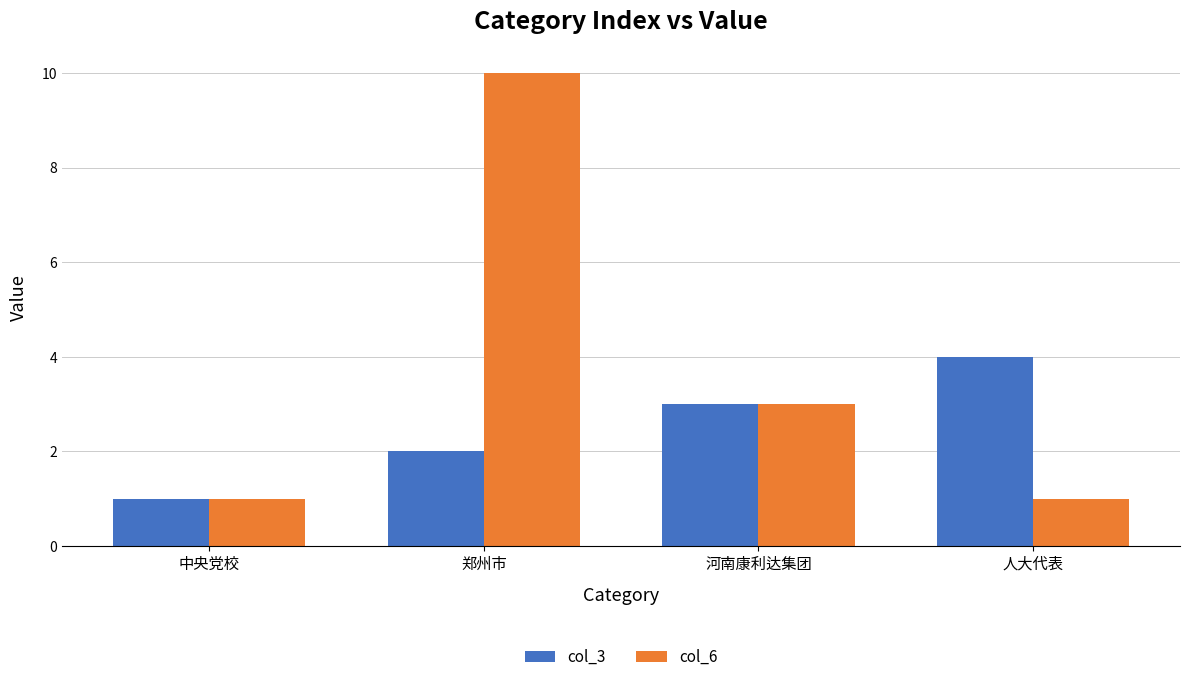

What value does the col_3 series have at 人大代表?

4